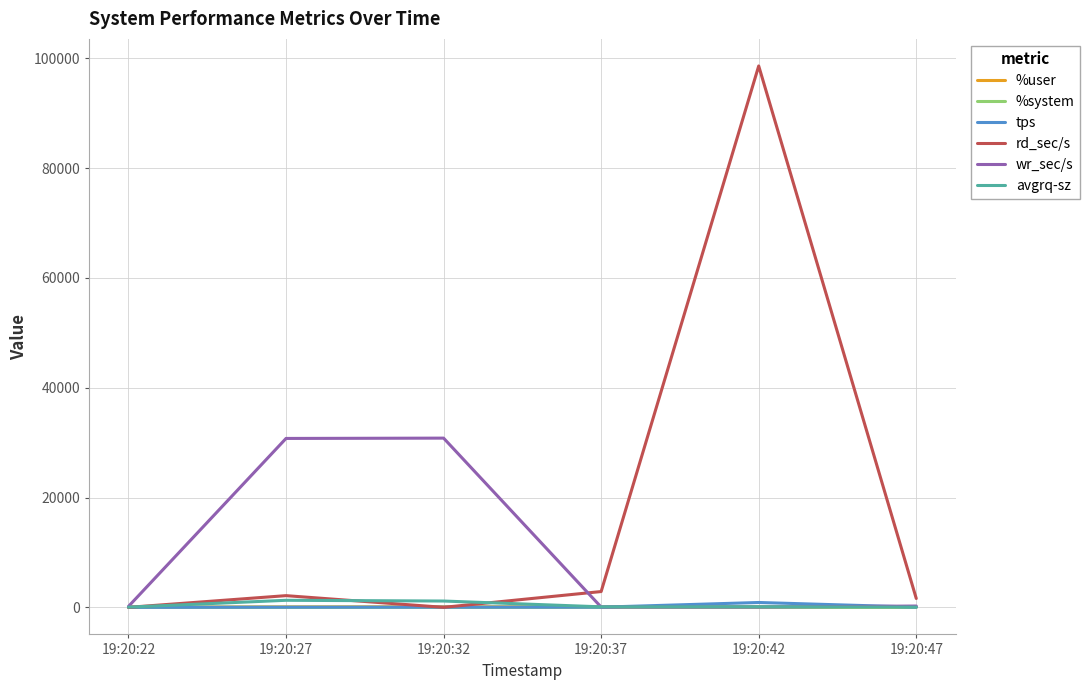

What are all the series names shown in the legend?

%user, %system, tps, rd_sec/s, wr_sec/s, avgrq-sz